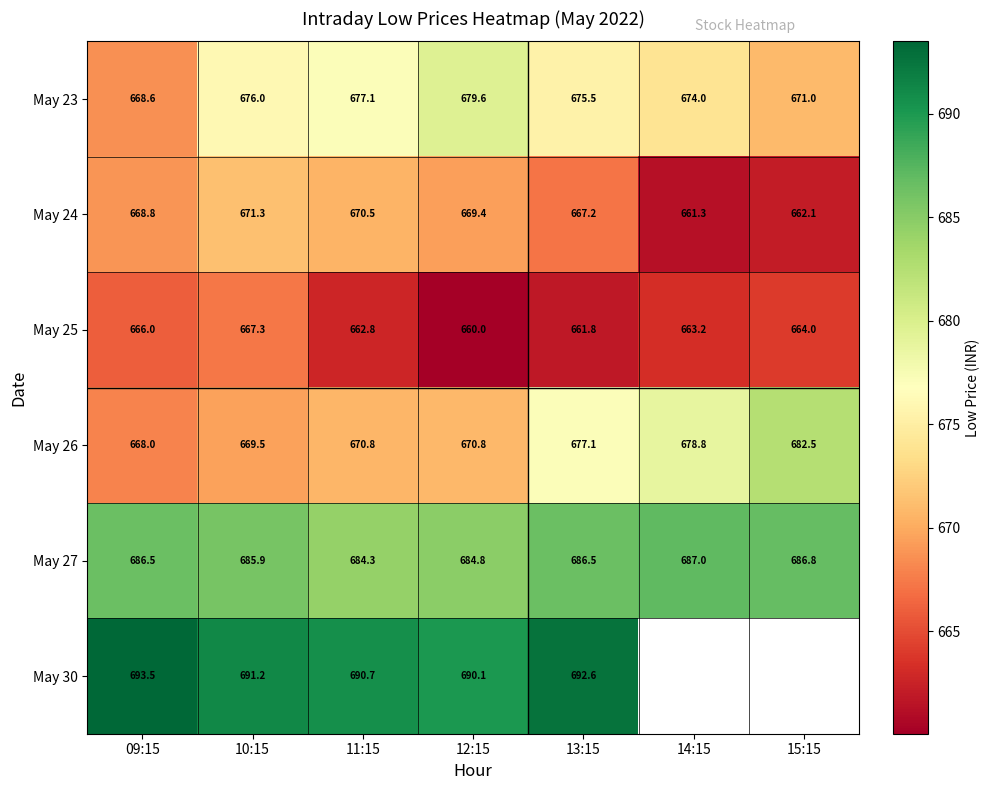

Count the number of categories in the chart.

7